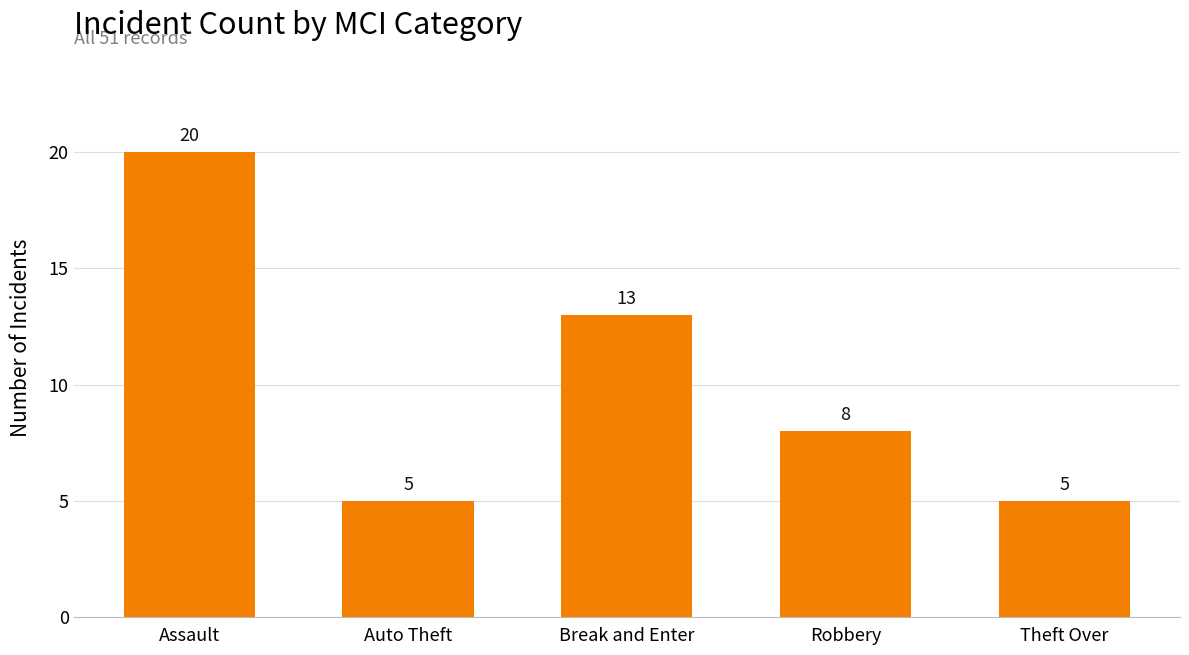

Reading left to right, extract all data points from this chart.

20	5	13	8	5